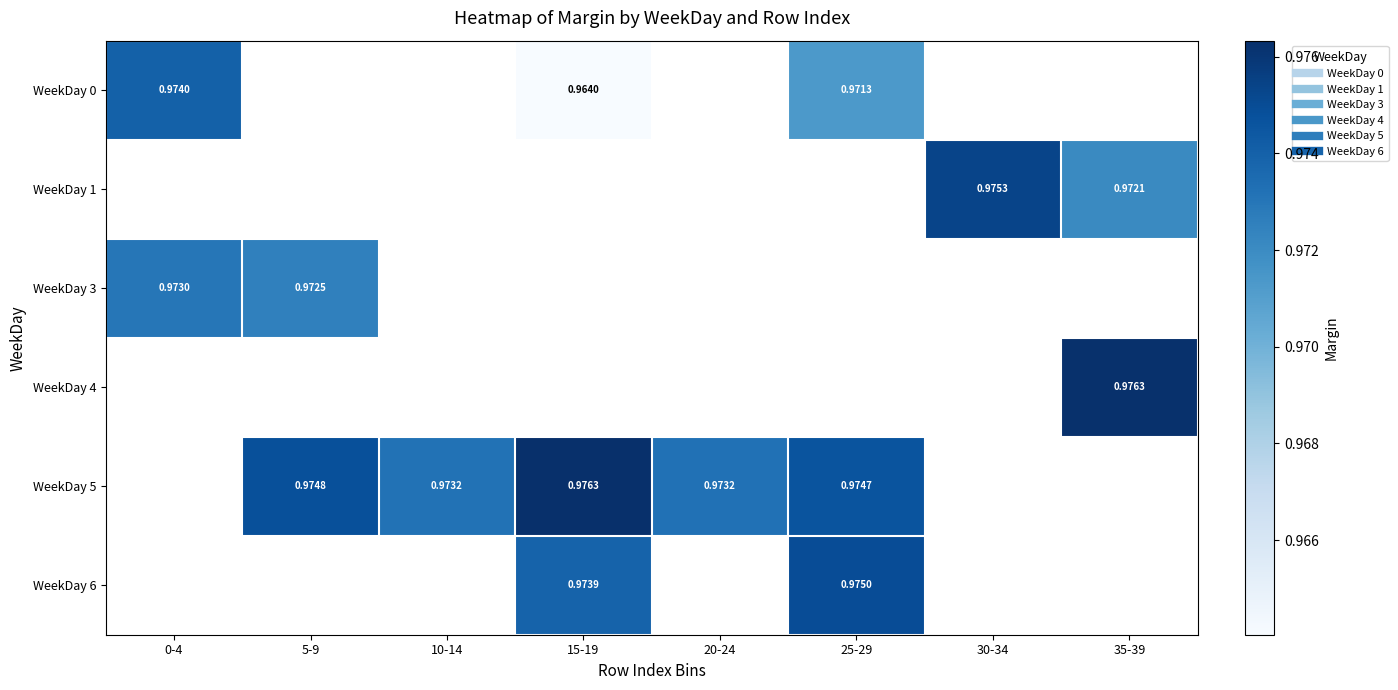

Count the number of data series in this chart.

6